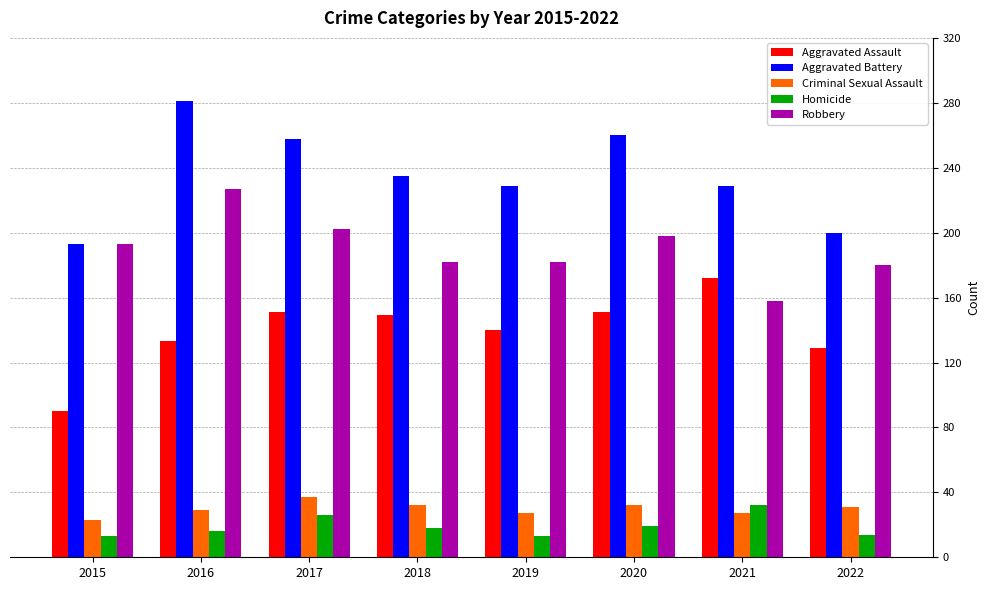

At 2021, list the series in order from largest to smallest.

Aggravated Battery, Aggravated Assault, Robbery, Homicide, Criminal Sexual Assault